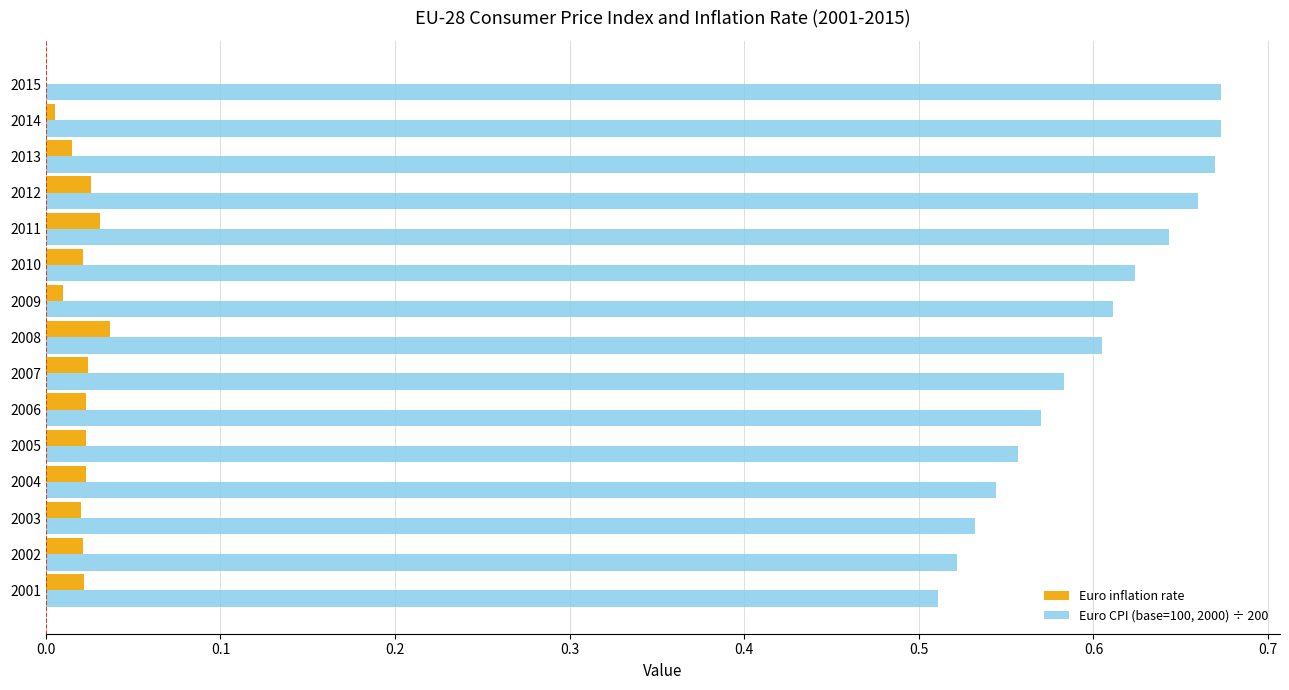

Is the value of Euro CPI (base=100, 2000) ÷ 200 at 2011 greater than the value of Euro inflation rate at 2006?

Yes